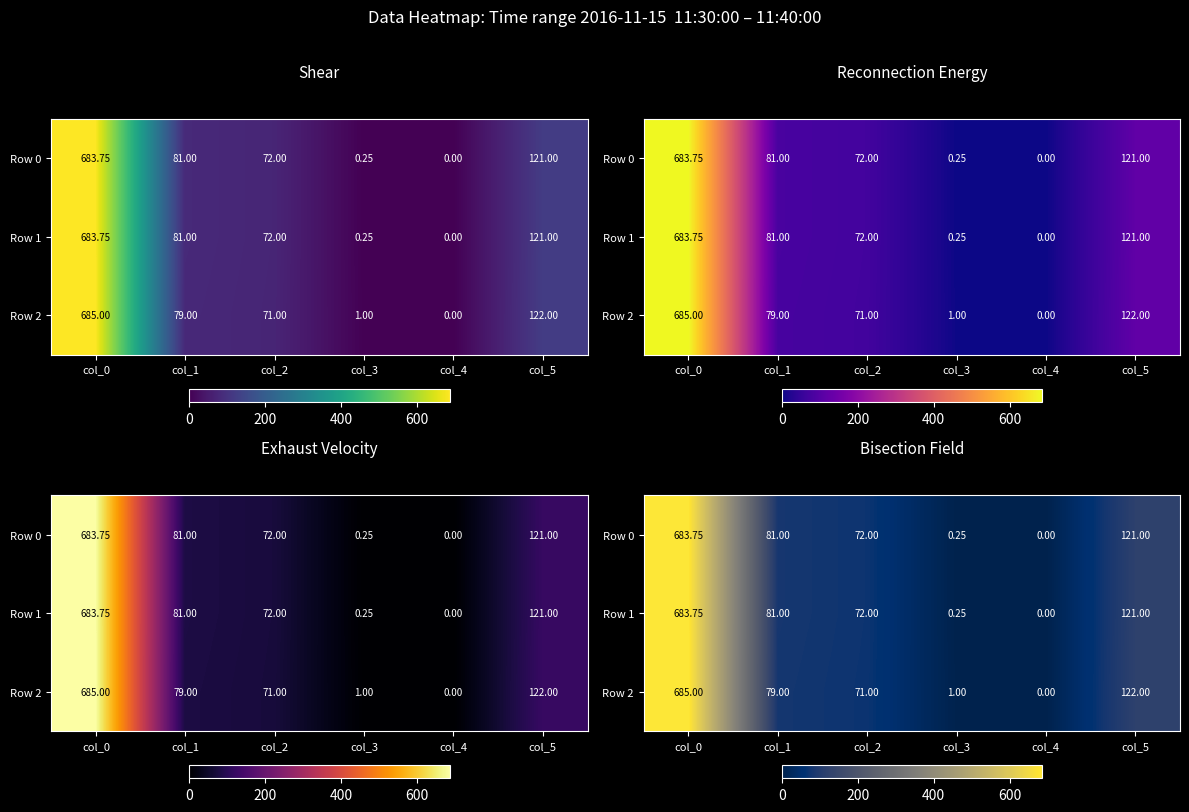

What is the sum of all Row 1 values?

958.0